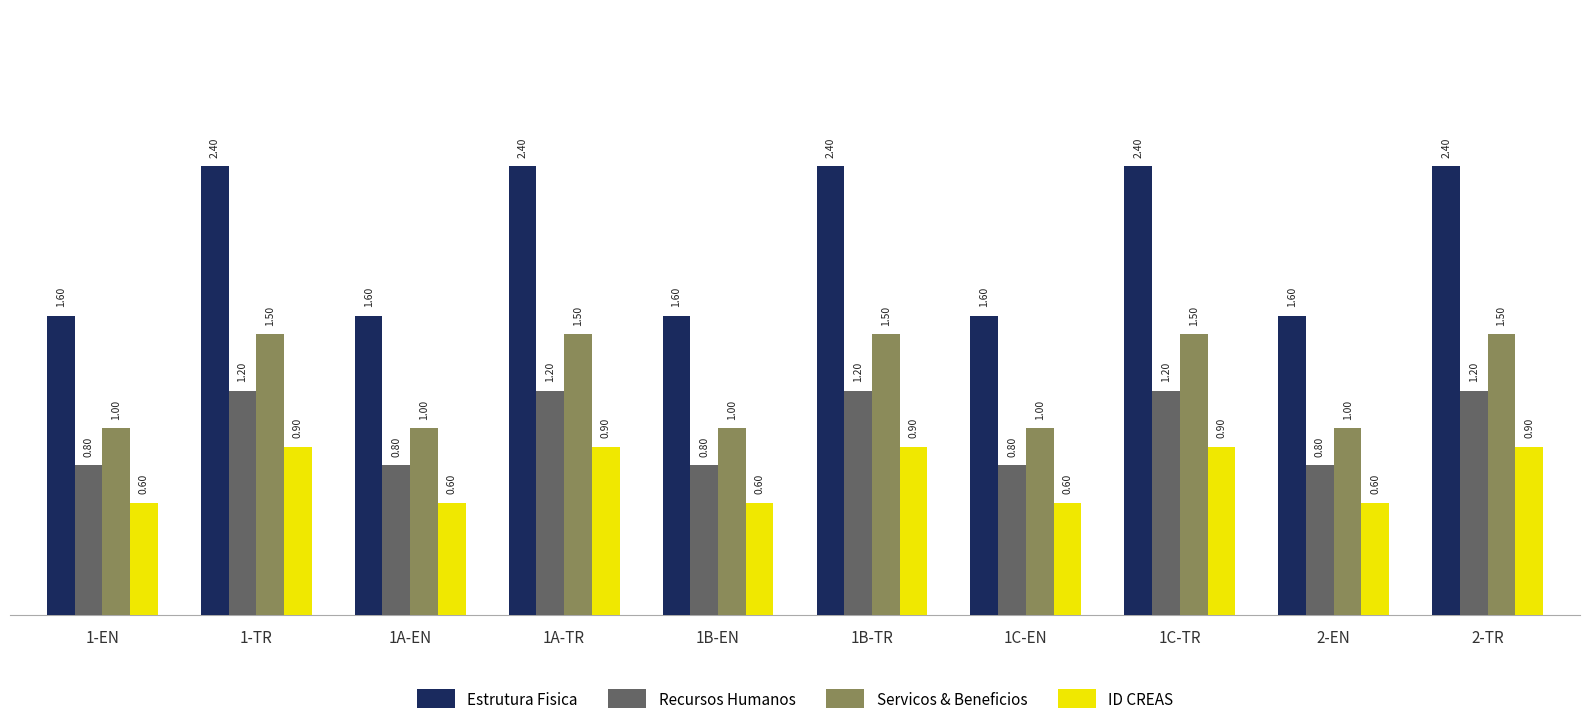

Is the value of ID CREAS at 1B-EN greater than the value of Estrutura Fisica at 2-TR?

No